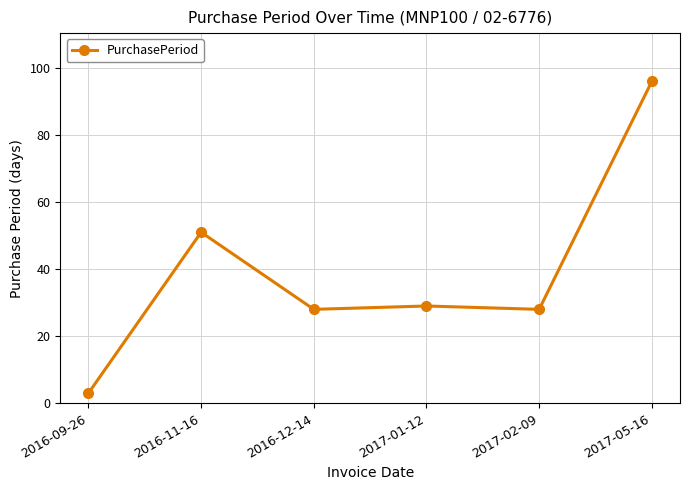

What position from the right is 2016-12-14?

4